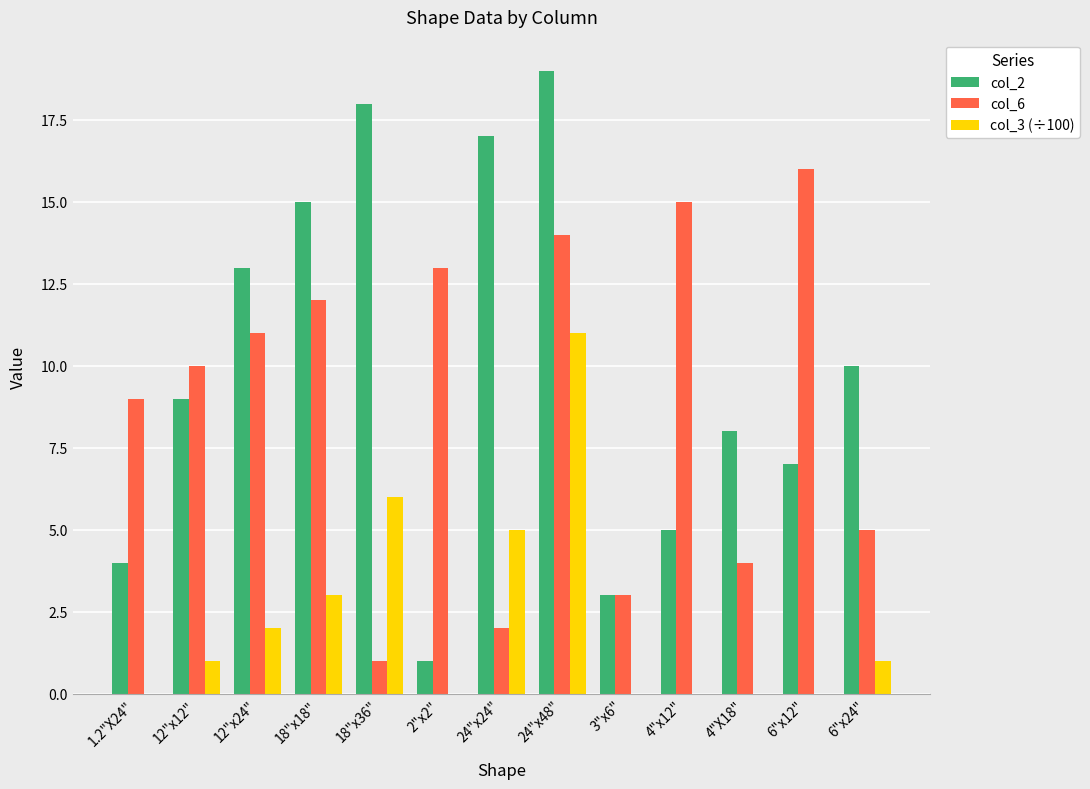

At which category does the chart reach its peak across all series?

24"x48"